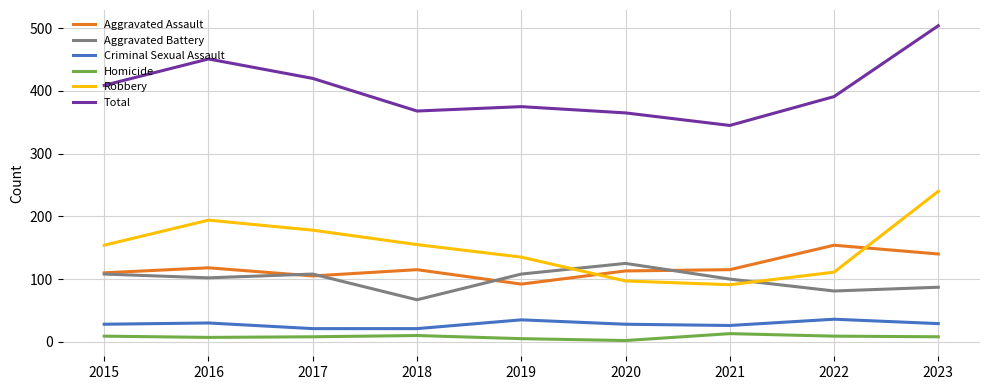

Is the value of Aggravated Assault at 2017 greater than the value of Total at 2021?

No